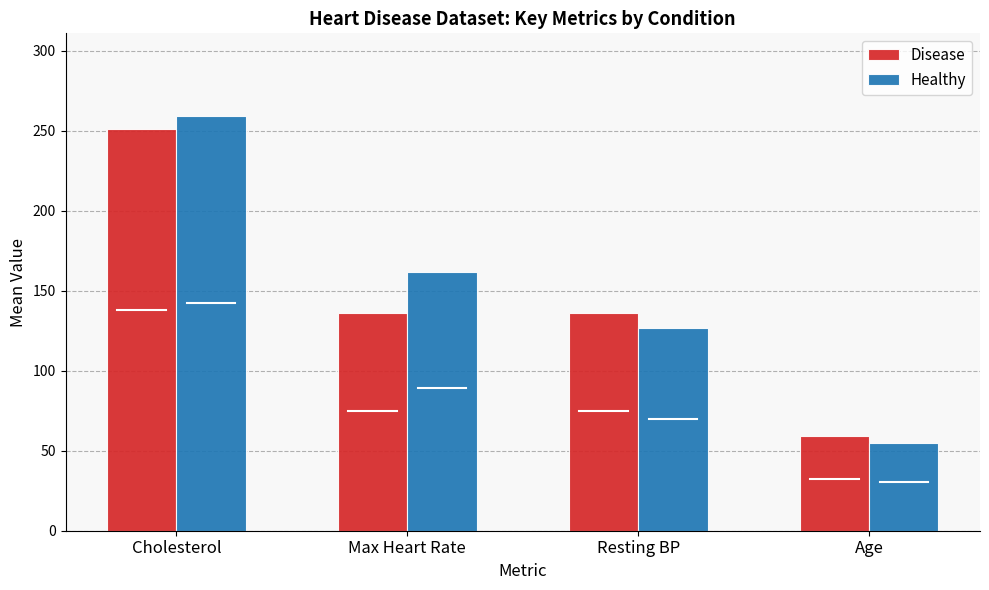

What is the difference between the maximum and minimum values in the Disease series?

192.0